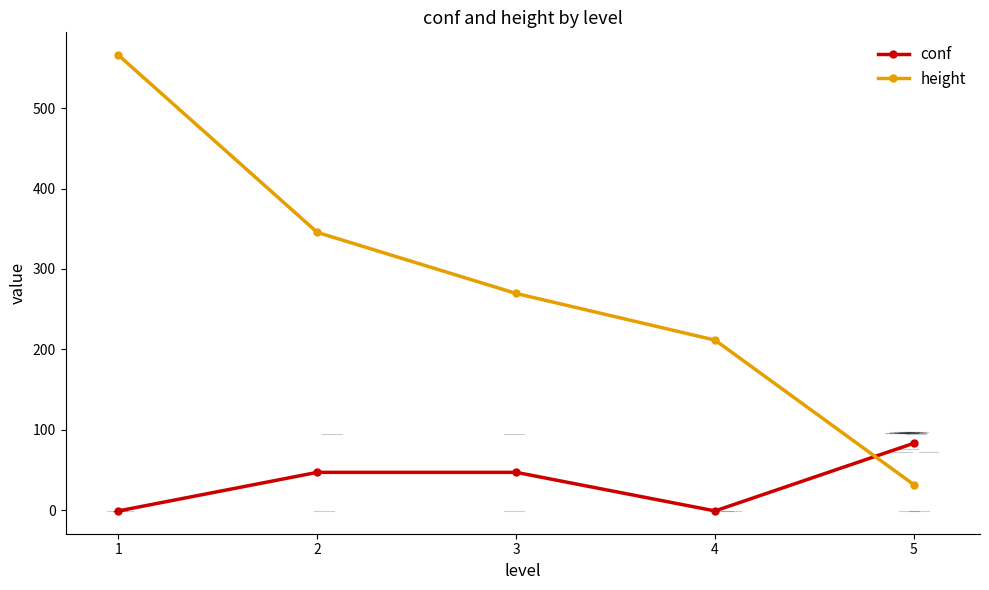

Rank the series at 1 from highest to lowest value.

height, conf